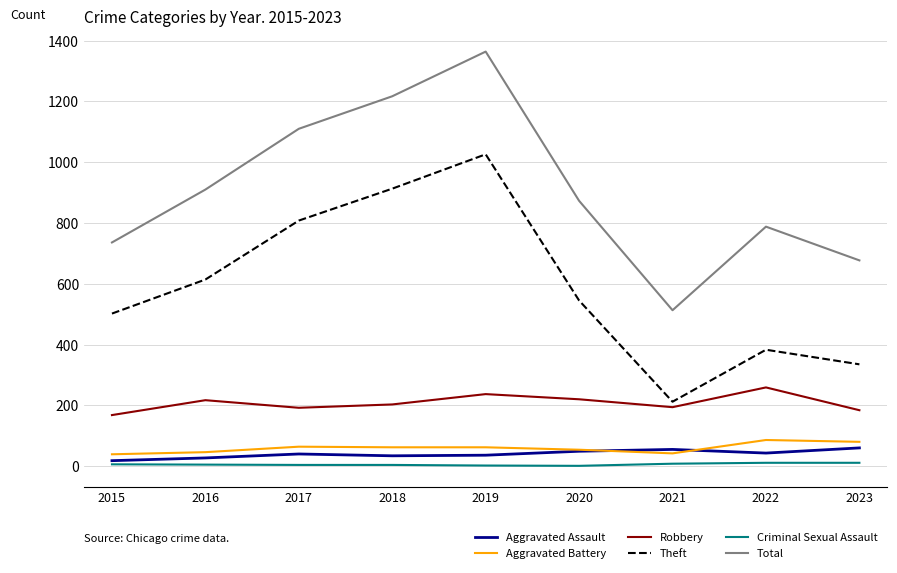

Which label corresponds to the largest value in the chart?

2019